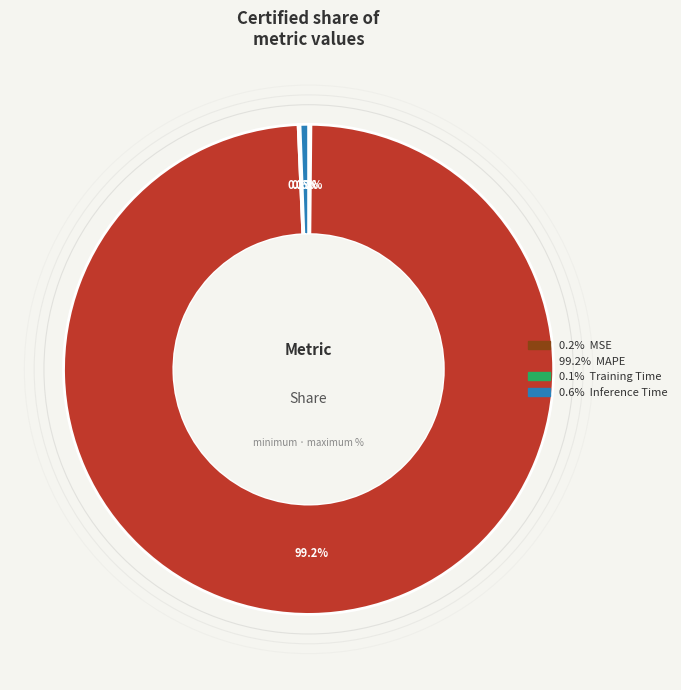

Does 99.2% MAPE represent more than half of the total?

Yes